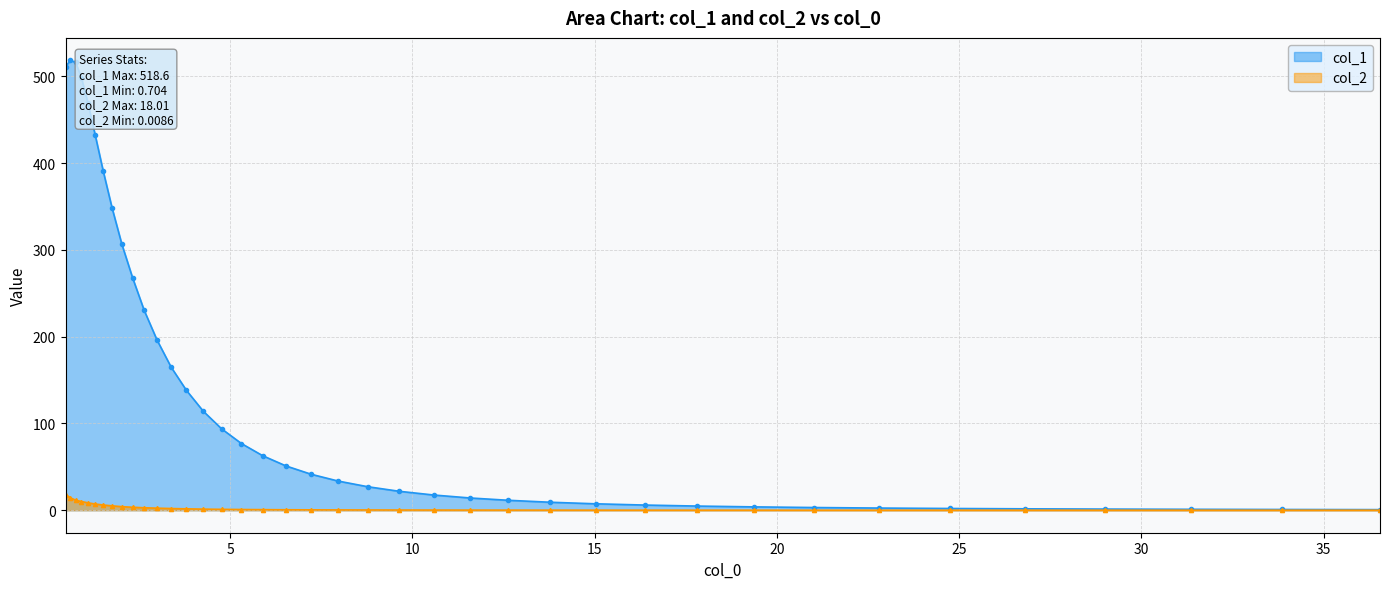

Which series has the largest total across all categories?

col_1